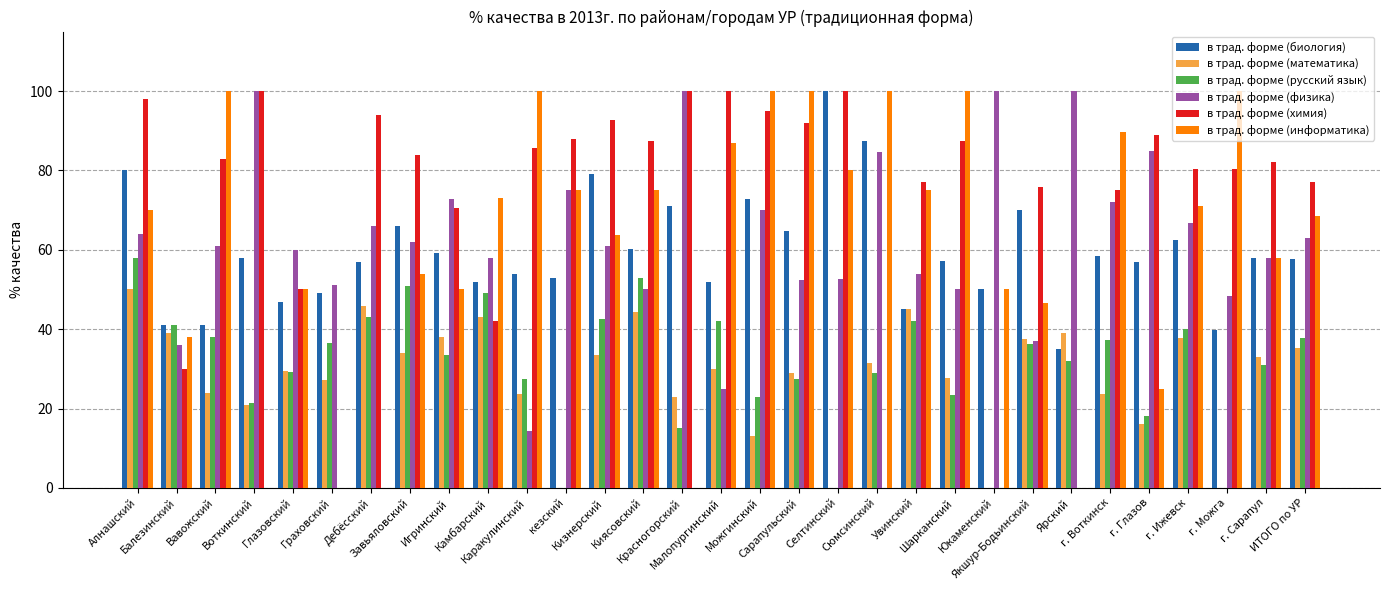

What is the greatest value displayed?

100.0